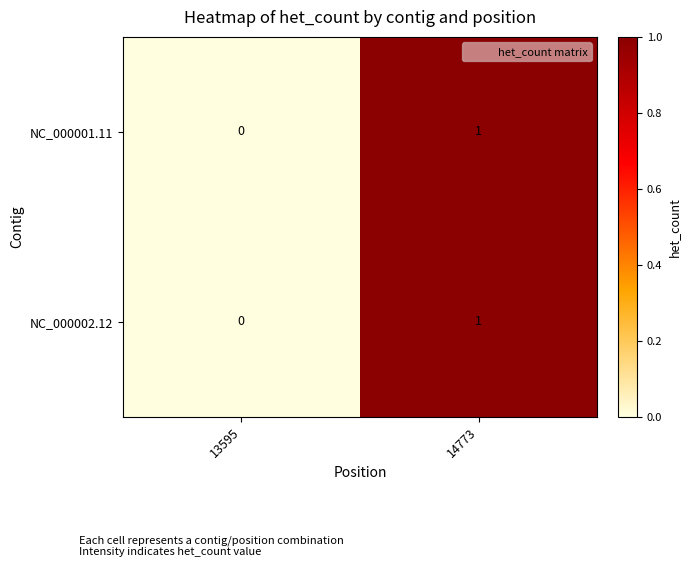

At which category does the chart reach its minimum across all series?

13595